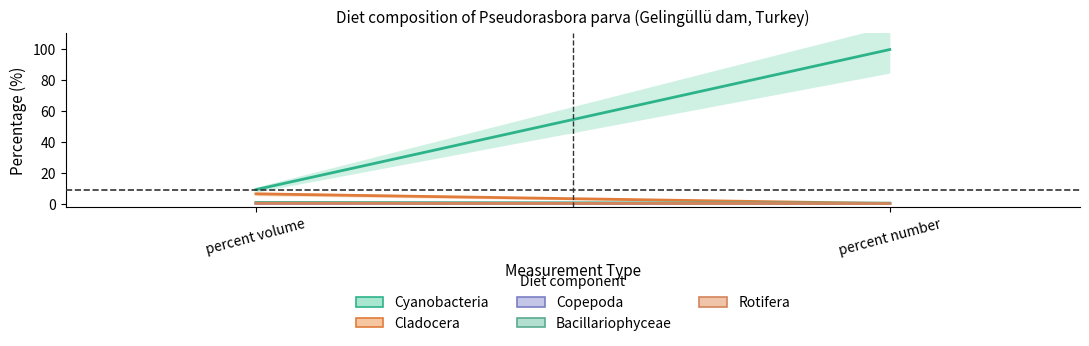

Which series has the largest range (max minus min)?

Cyanobacteria